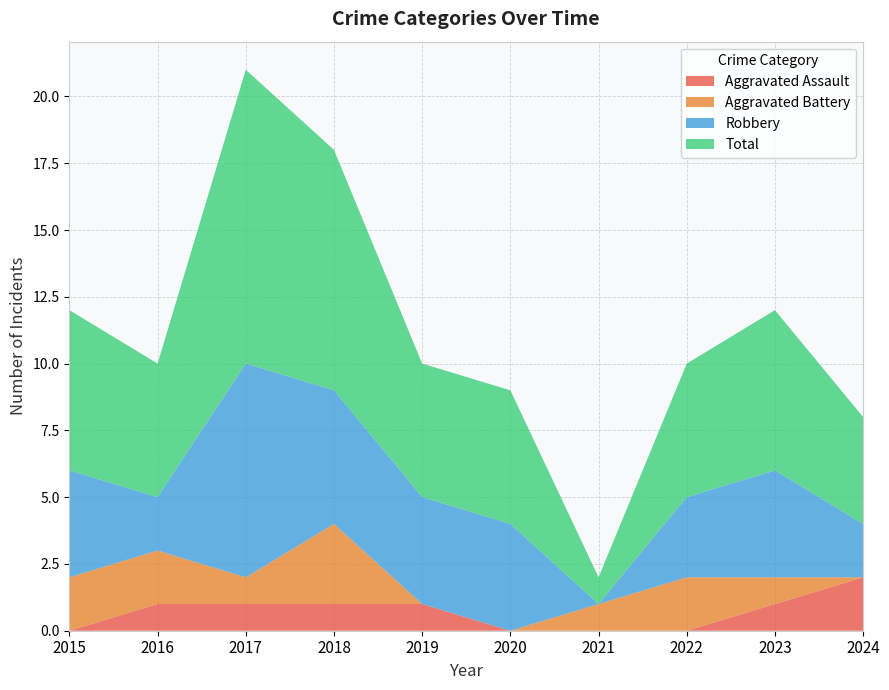

Reading right to left, transcribe all the data shown in this chart.

Aggravated Assault: 2024=2	2023=1	2022=0	2021=0	2020=0	2019=1	2018=1	2017=1	2016=1	2015=0
Aggravated Battery: 2024=0	2023=1	2022=2	2021=1	2020=0	2019=0	2018=3	2017=1	2016=2	2015=2
Robbery: 2024=2	2023=4	2022=3	2021=0	2020=4	2019=4	2018=5	2017=8	2016=2	2015=4
Total: 2024=4	2023=6	2022=5	2021=1	2020=5	2019=5	2018=9	2017=11	2016=5	2015=6